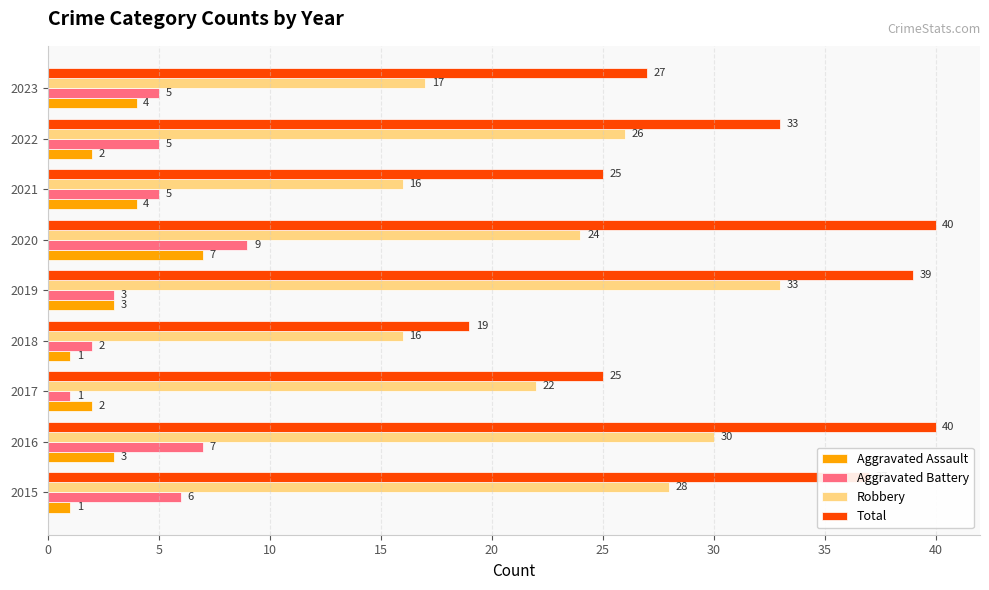

What is the difference between the second highest and second lowest values in the Aggravated Battery series?

5